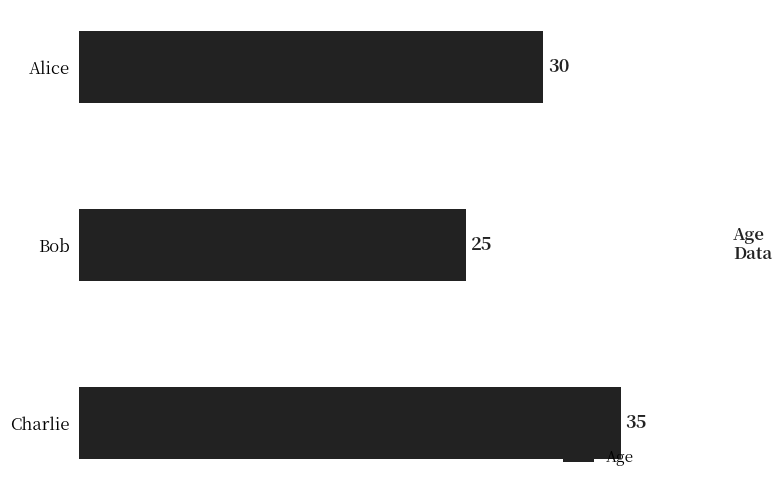

List the labels in order of value, largest first.

Charlie, Alice, Bob